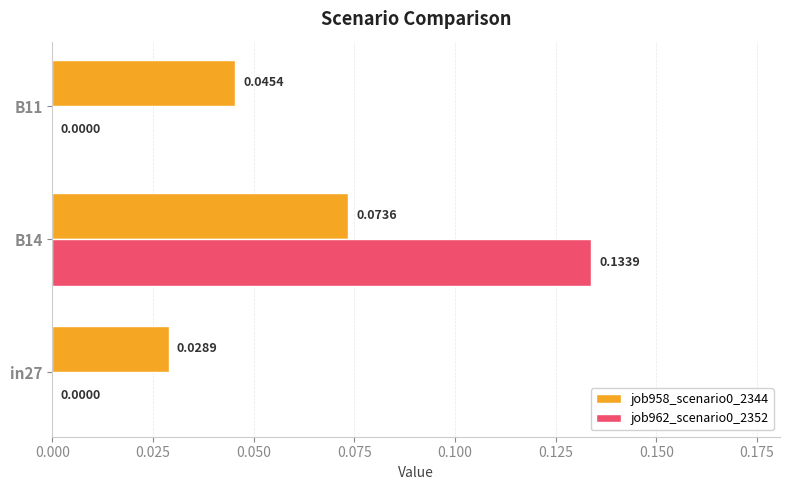

At which category is the sum across all series the highest?

B14